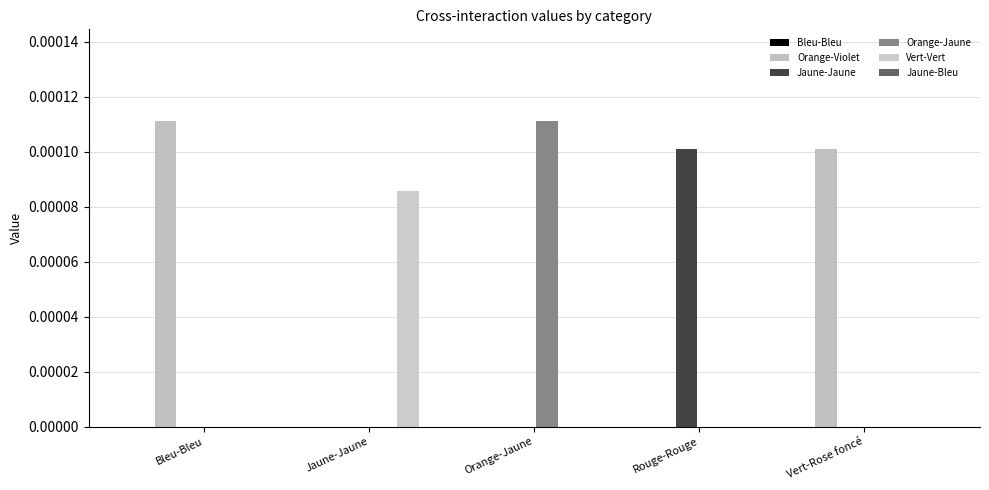

Which series has the largest total across all categories?

Orange-Violet